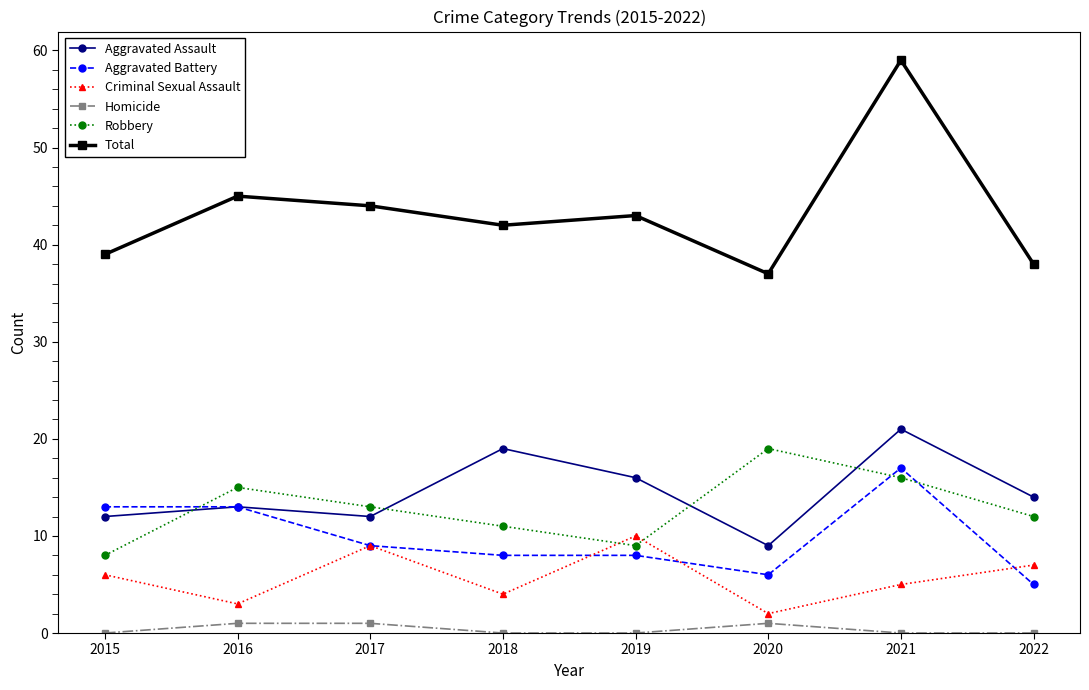

Reading right to left, transcribe all the data shown in this chart.

Aggravated Assault: 2022=14	2021=21	2020=9	2019=16	2018=19	2017=12	2016=13	2015=12
Aggravated Battery: 2022=5	2021=17	2020=6	2019=8	2018=8	2017=9	2016=13	2015=13
Criminal Sexual Assault: 2022=7	2021=5	2020=2	2019=10	2018=4	2017=9	2016=3	2015=6
Homicide: 2022=0	2021=0	2020=1	2019=0	2018=0	2017=1	2016=1	2015=0
Robbery: 2022=12	2021=16	2020=19	2019=9	2018=11	2017=13	2016=15	2015=8
Total: 2022=38	2021=59	2020=37	2019=43	2018=42	2017=44	2016=45	2015=39